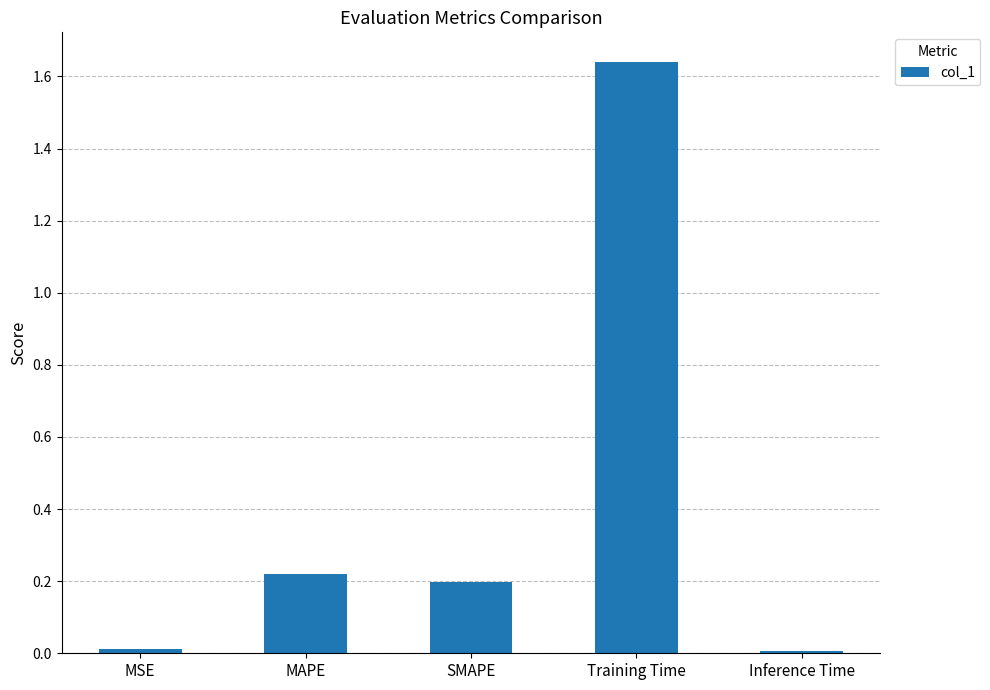

Which label corresponds to the largest value in the chart?

Training Time